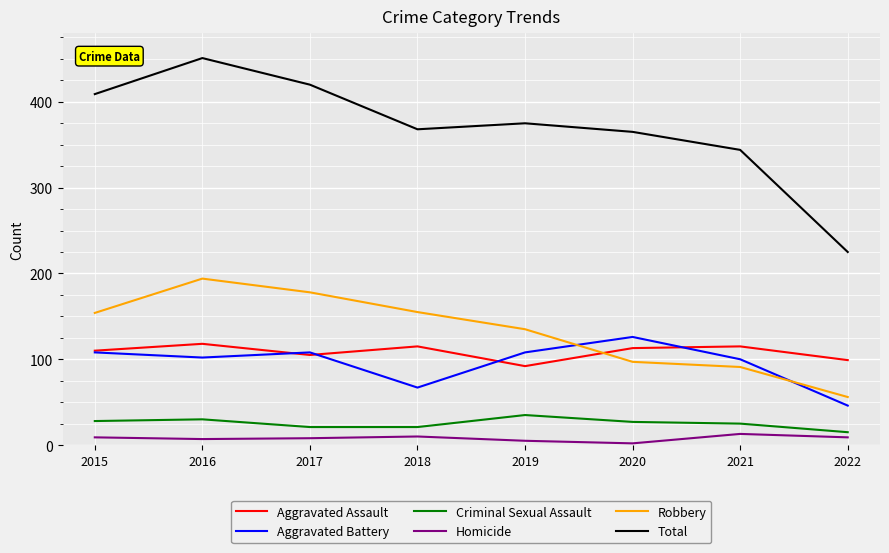

Count the Criminal Sexual Assault values in the range 21 to 30.

6